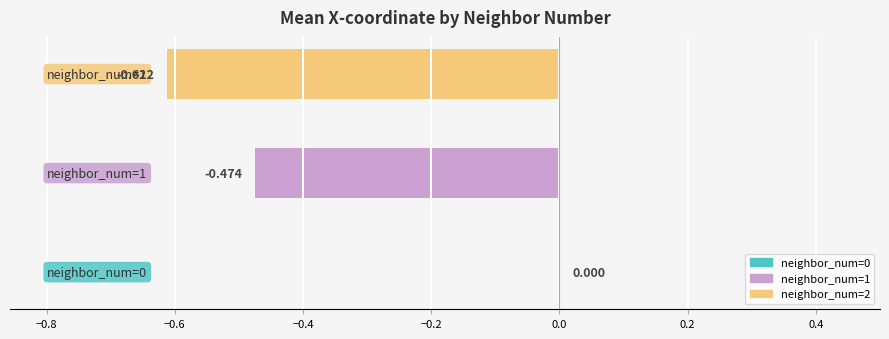

Count the values in the range 0 to 1.

1